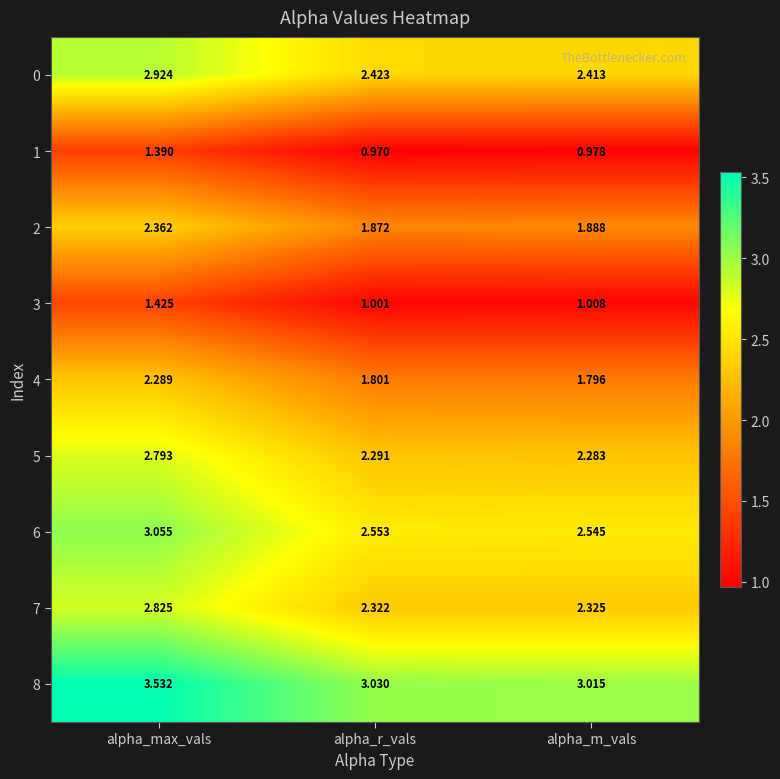

At which label is 8 closest to 3?

alpha_m_vals